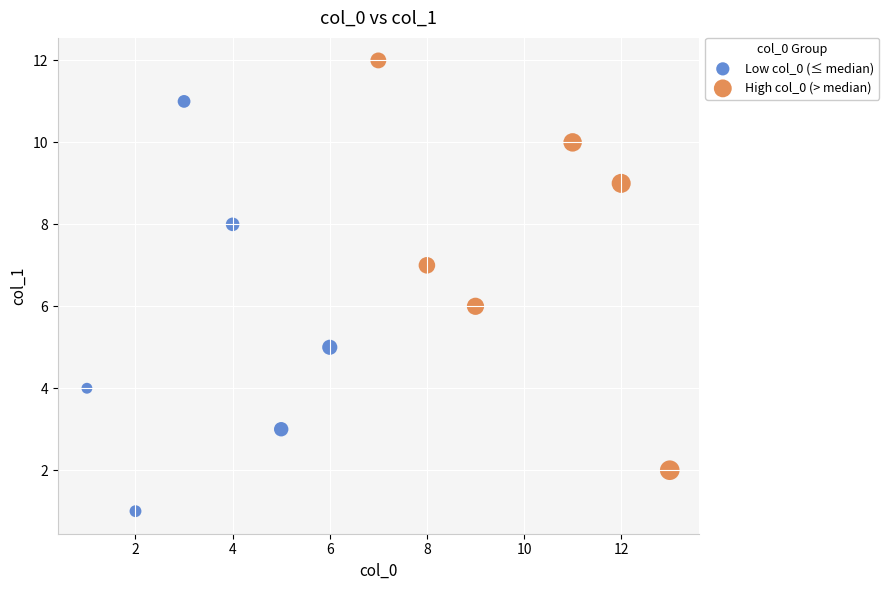

Which series contains the lowest Y value?

Low col_0 (≤ median)